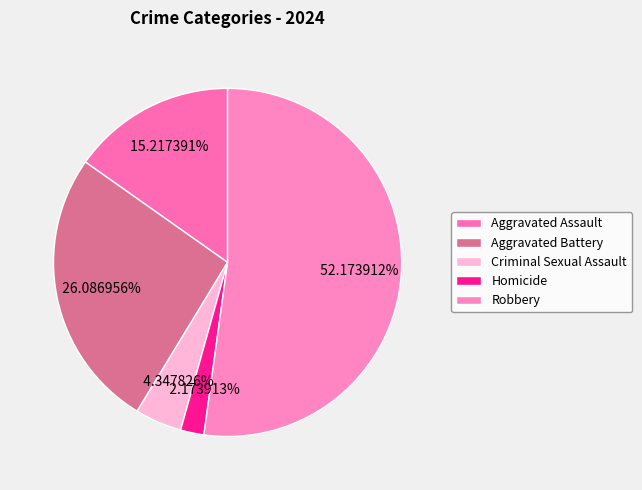

Is it true that Robbery is 38% of the pie?

False